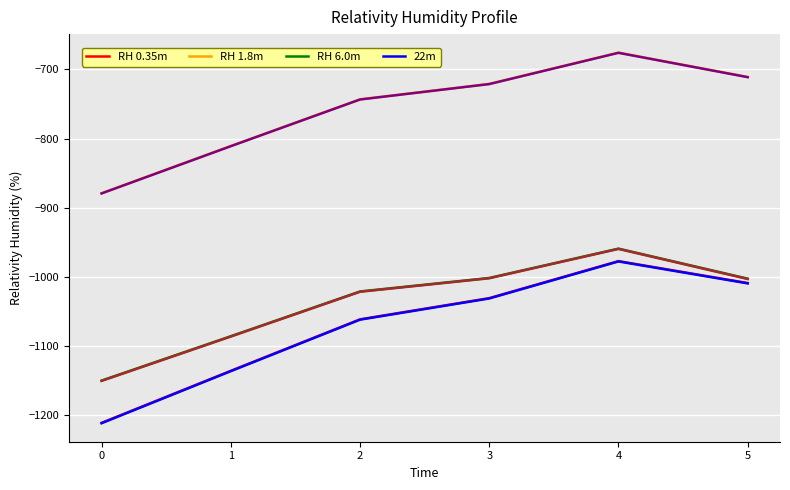

What is the total value across all series at 2?

-5652.4